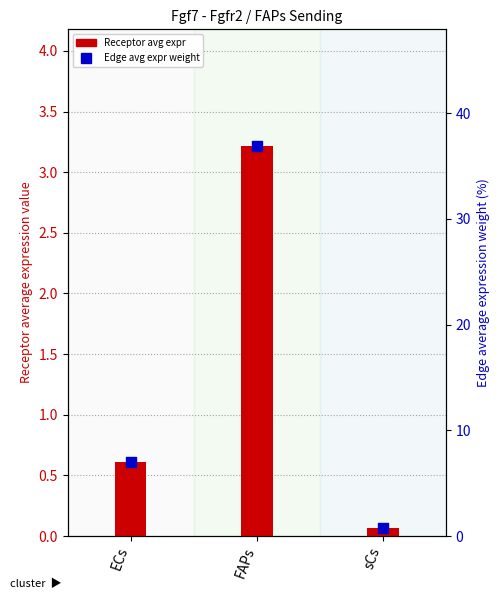

What is the total value across all series at sCs?

0.8